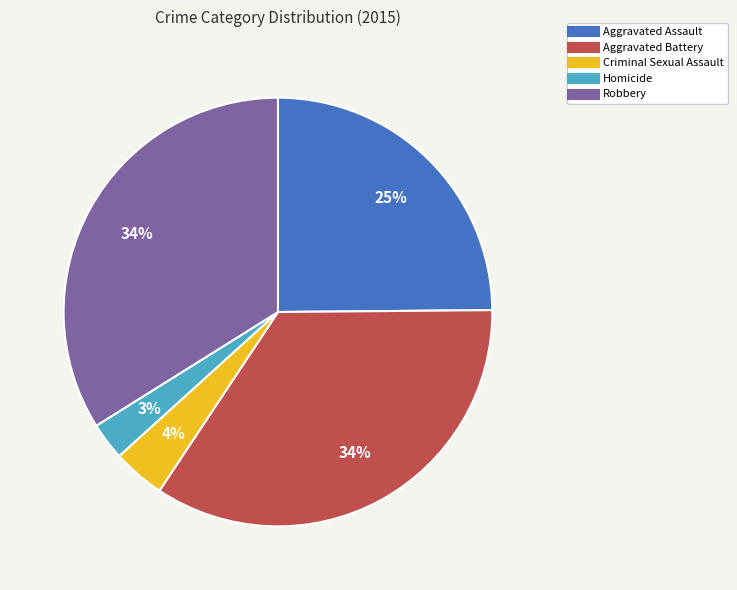

To the nearest percent, what is the combined percentage of Robbery and Criminal Sexual Assault?

38%